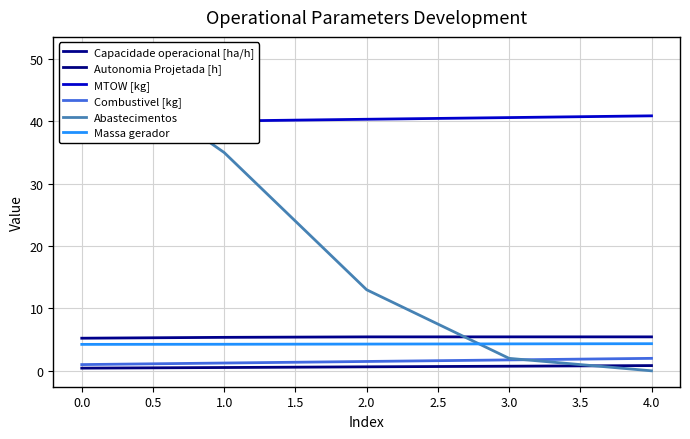

Between 0.0 and 4.0, which is larger?

4.0